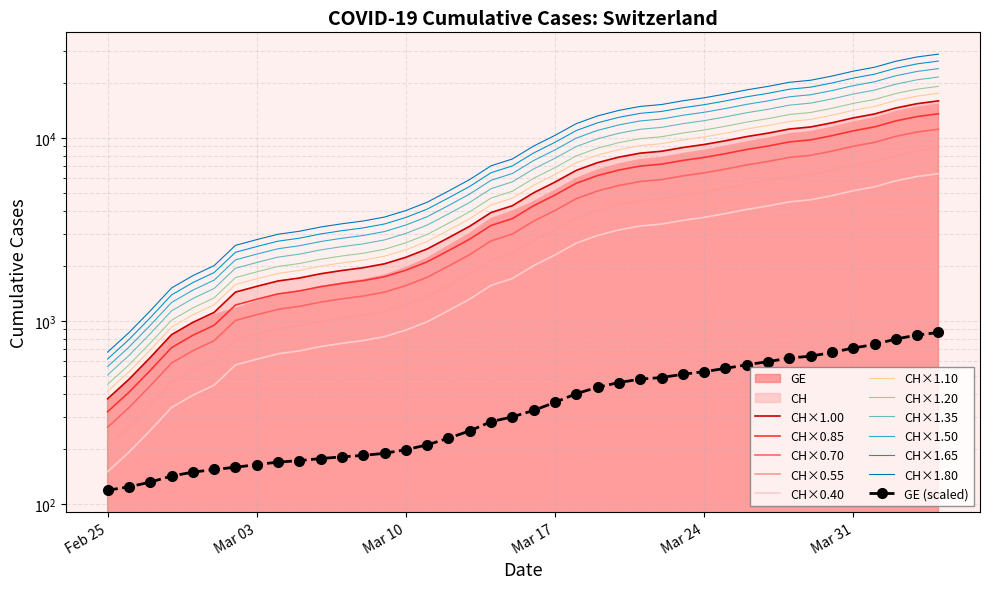

What position from the left is 2020-02-26?

2